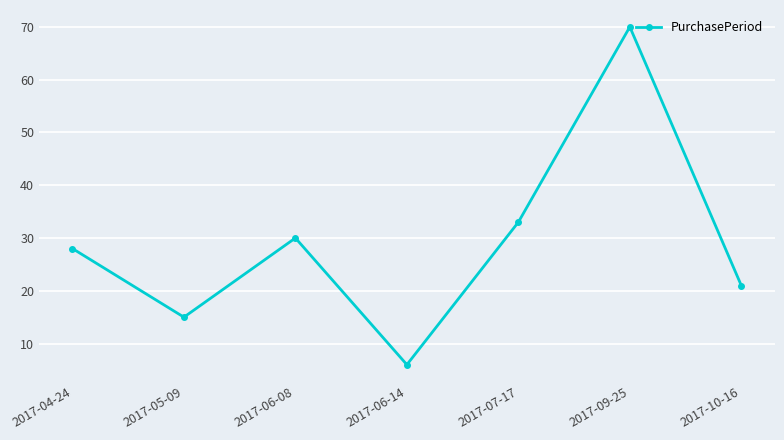

Reading left to right, list all the values displayed in this chart.

2017-04-24=28	2017-05-09=15	2017-06-08=30	2017-06-14=6	2017-07-17=33	2017-09-25=70	2017-10-16=21